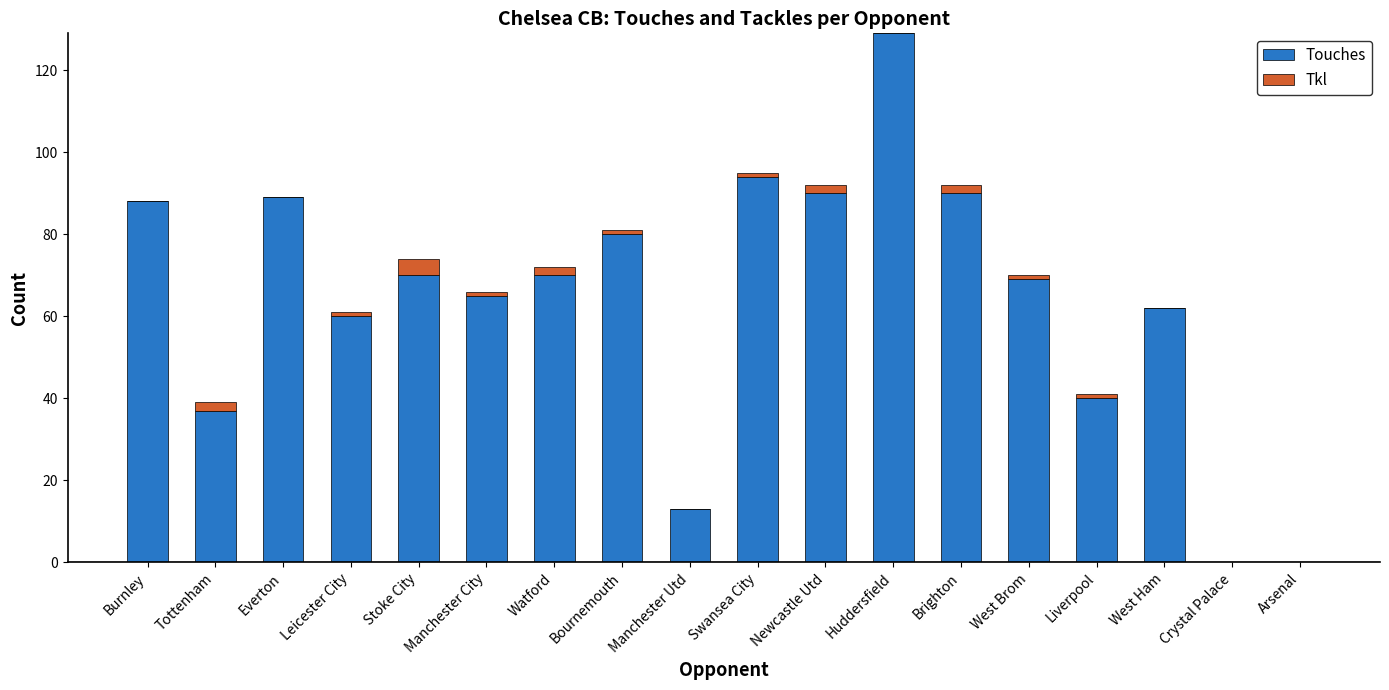

Is it true that Touches equals 93 at Manchester City?

False